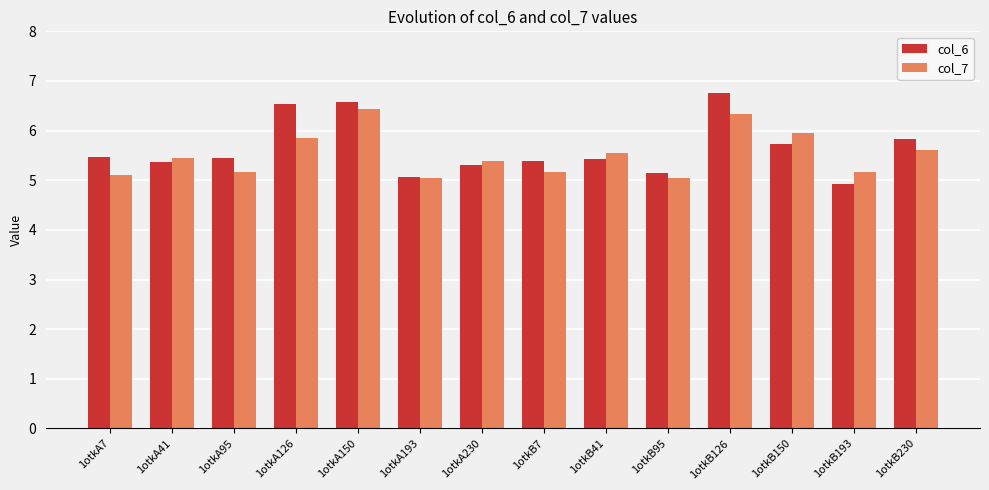

What is the total value across all series at 1otkB193?

10.1